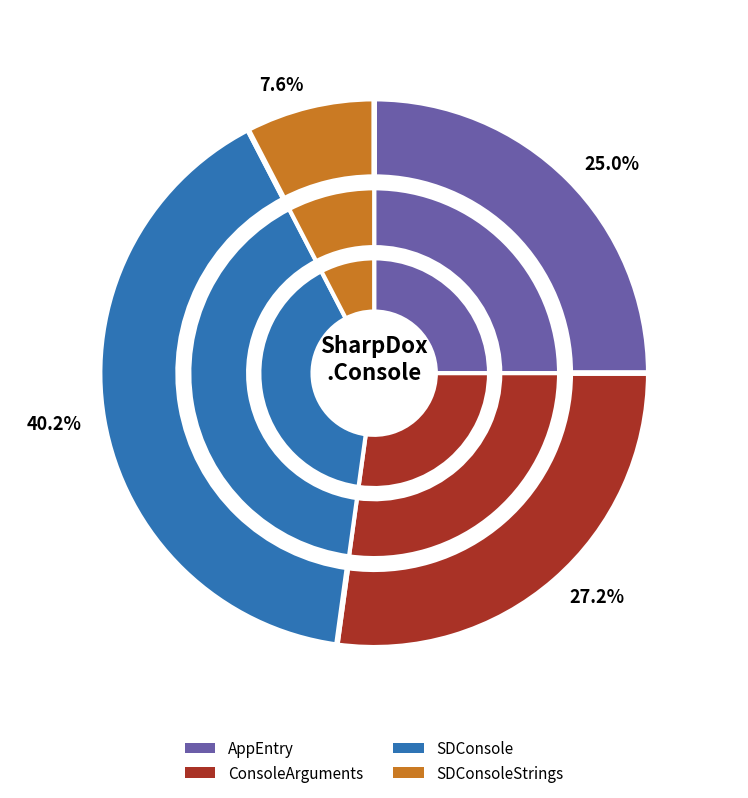

What is the total percentage of ConsoleArguments and AppEntry?

52.2%